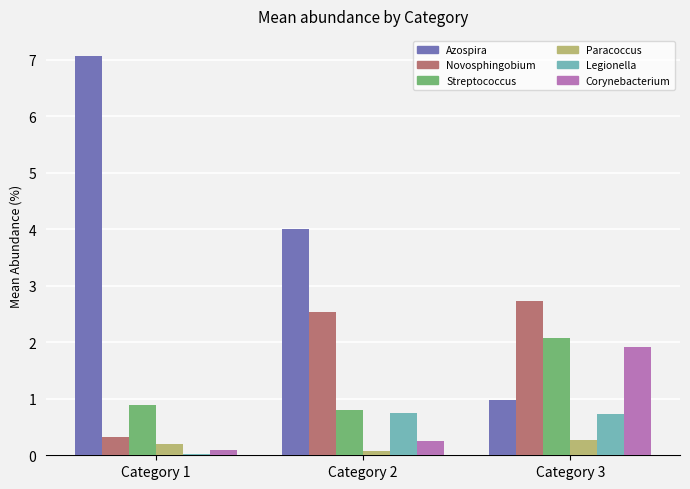

List the series in order of their peak value, highest first.

Azospira, Novosphingobium, Streptococcus, Corynebacterium, Legionella, Paracoccus